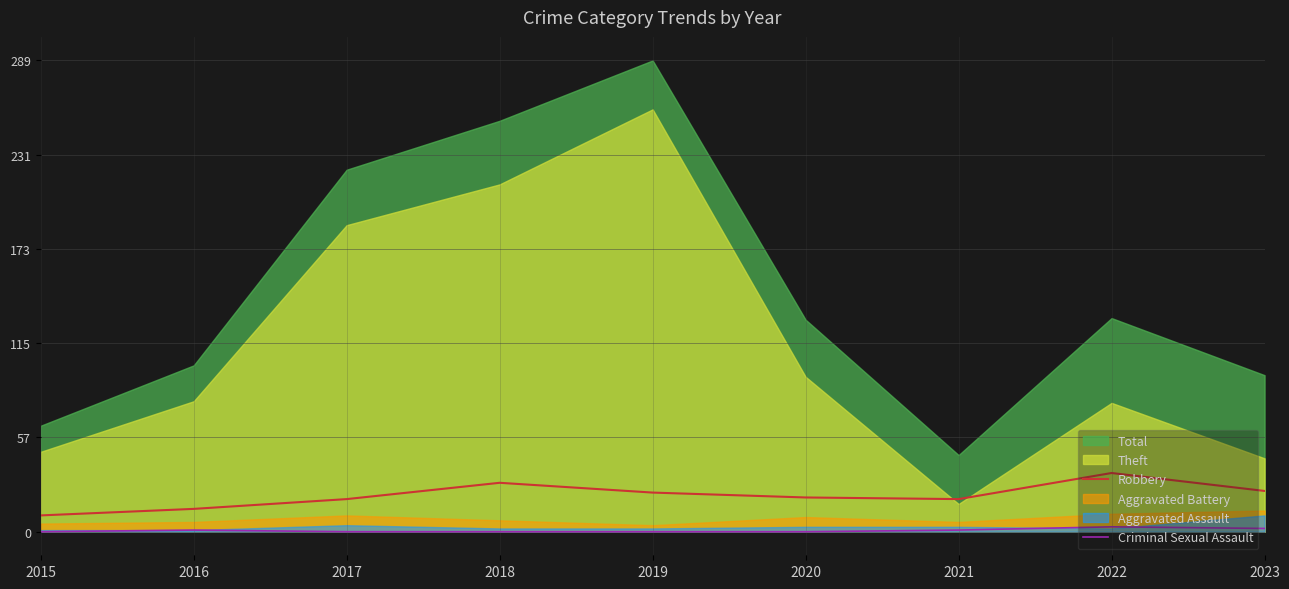

What is the total value across all series at 2021?

21